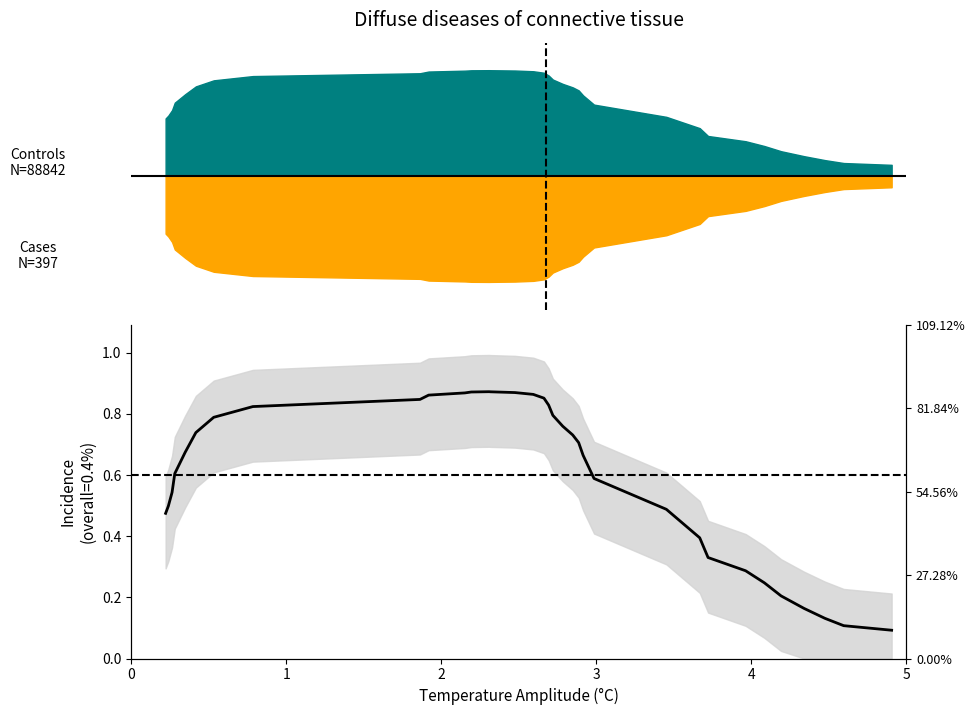

The chart shows a value of 0.4 at 16. True or false?

False